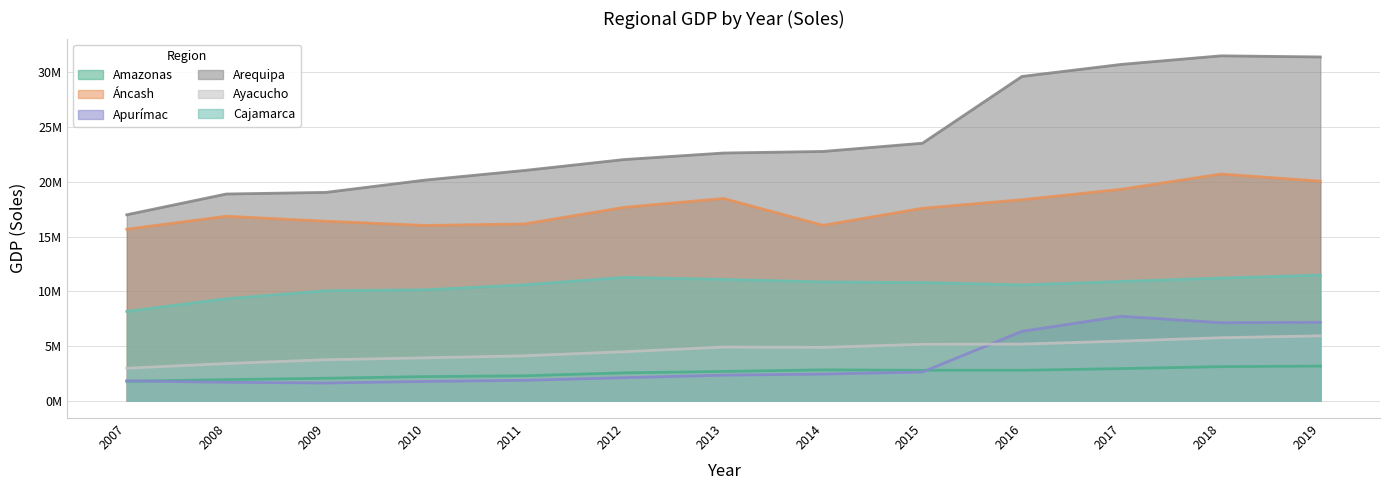

Reading left to right, transcribe all the data shown in this chart.

Amazonas: 1778775	1930947	2058318	2210682	2287107	2551601	2682266	2824603	2782128	2784366	2940822	3118373	3168990
Áncash: 15672771	16854588	16400826	16013215	16155687	17666947	18478843	16028265	17584621	18365696	19317454	20712339	20059093
Apurímac: 1824181	1688564	1623801	1765744	1869417	2110908	2342674	2437434	2630345	6343065	7718535	7131314	7170478
Arequipa: 16991831	18885807	19032479	20158733	21038813	22033542	22629103	22773308	23524592	29623112	30724797	31506818	31404343
Ayacucho: 2975676	3401175	3750401	3922514	4111349	4482971	4906299	4879476	5162331	5177917	5451854	5760202	5931518
Cajamarca: 8159499	9319769	10050467	10140905	10595497	11270583	11086928	10855588	10798612	10581305	10901682	11209419	11479756